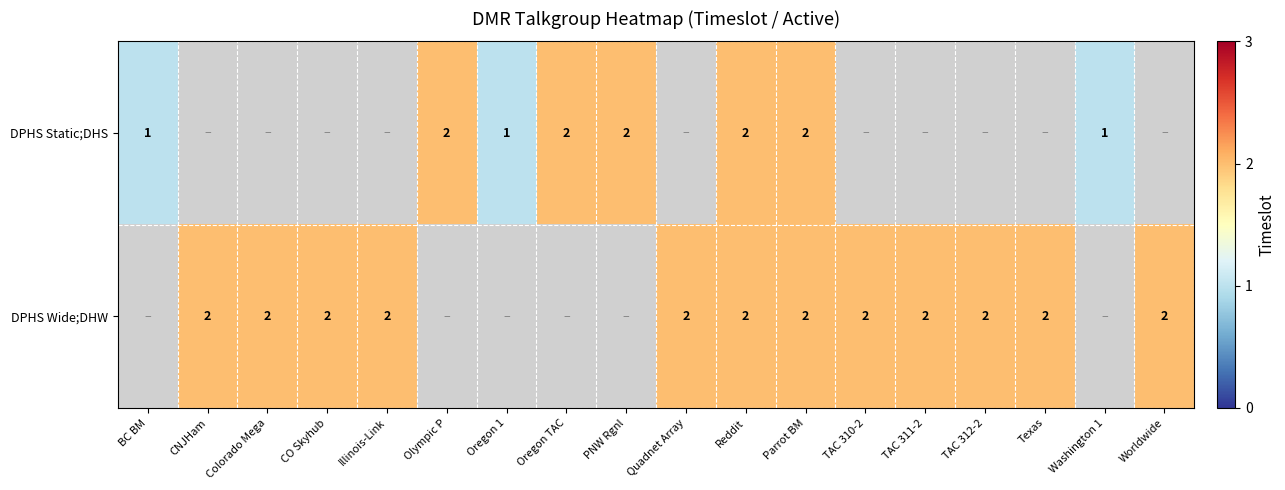

The DPHS Wide;DHW series shows 1 at Parrot BM. True or false?

False